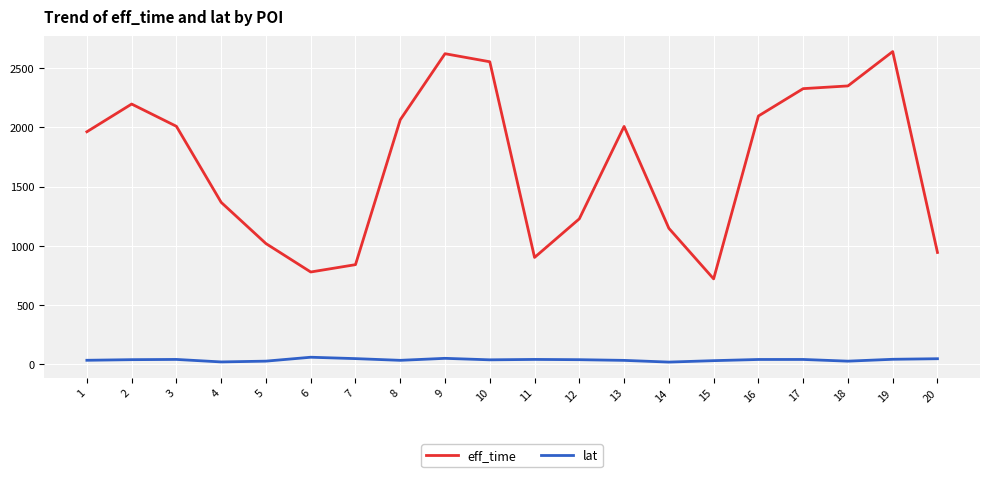

What is the maximum value shown in the chart?

2640.0